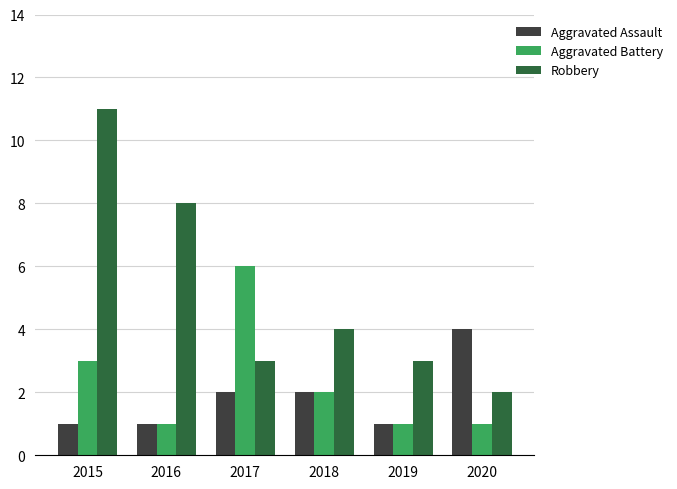

What is the sum of the Robbery values at 2019 and 2018?

7